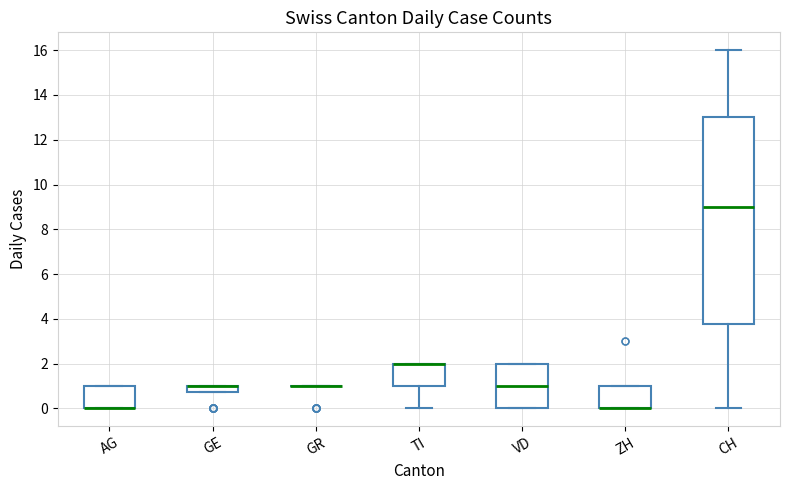

Which box is the tallest, from its lower edge to its upper edge?

CH